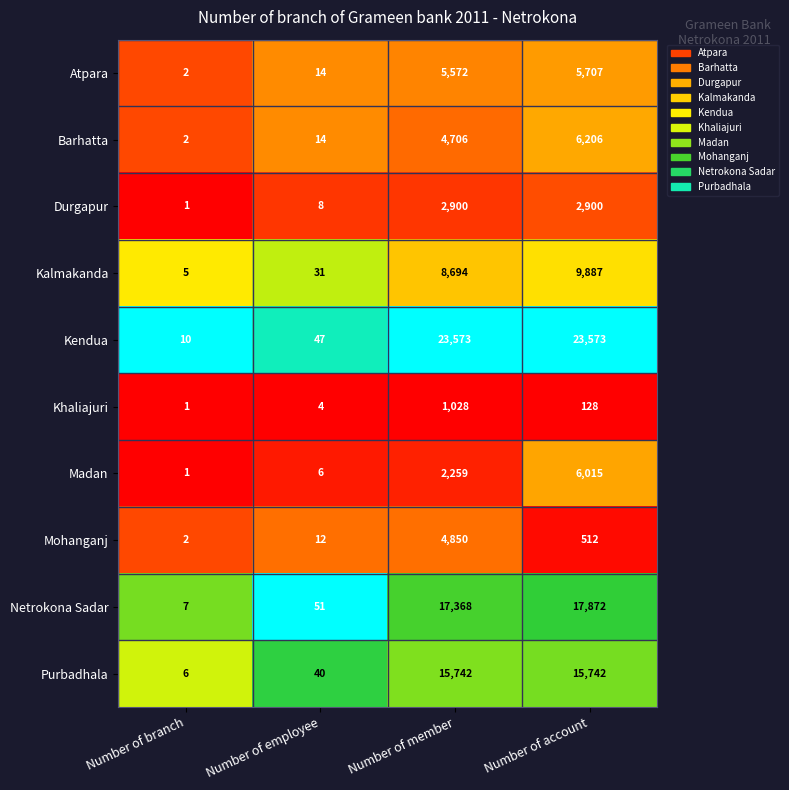

Where is Atpara nearest to the value 2854?

Number of member